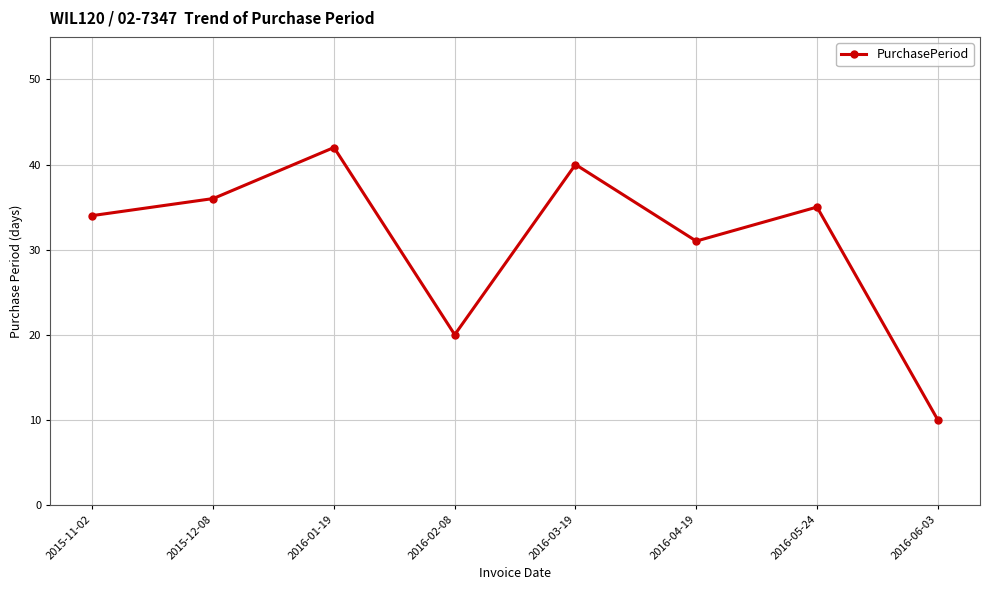

How many lines are shown in the chart?

1